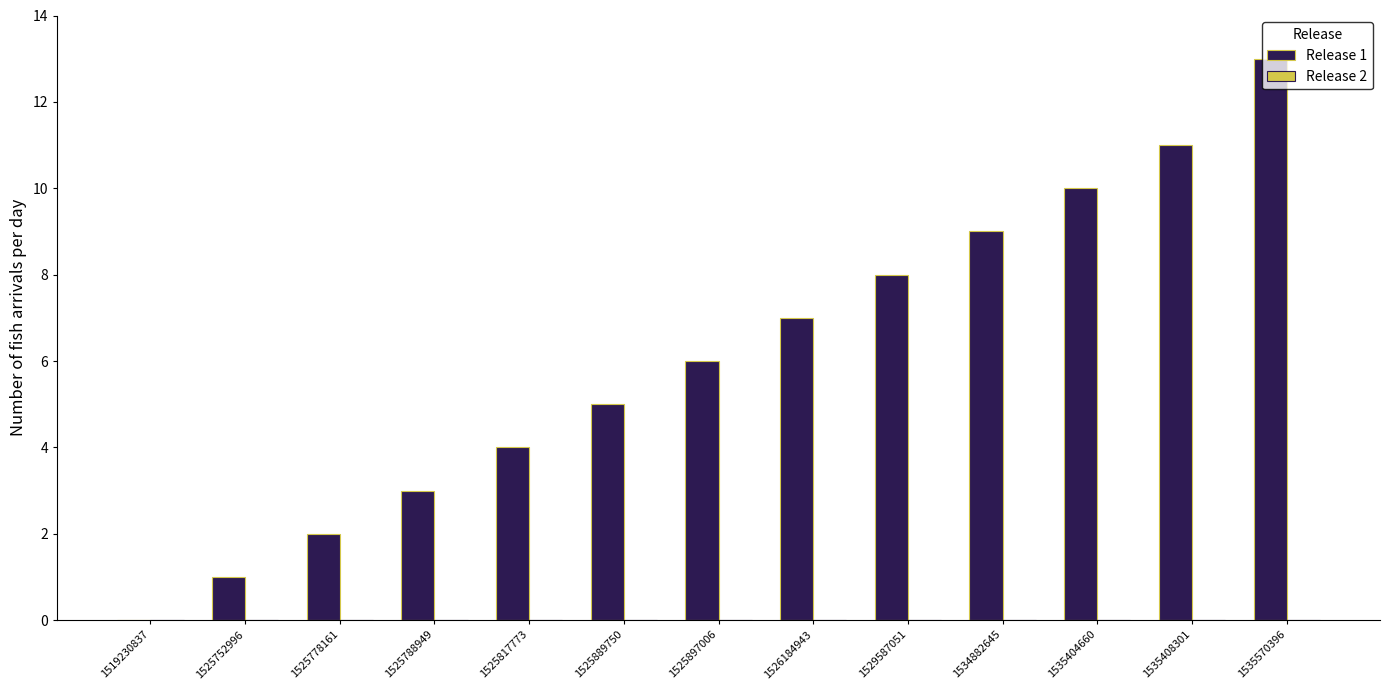

Is it true that the value at 1526184943 is 9?

False